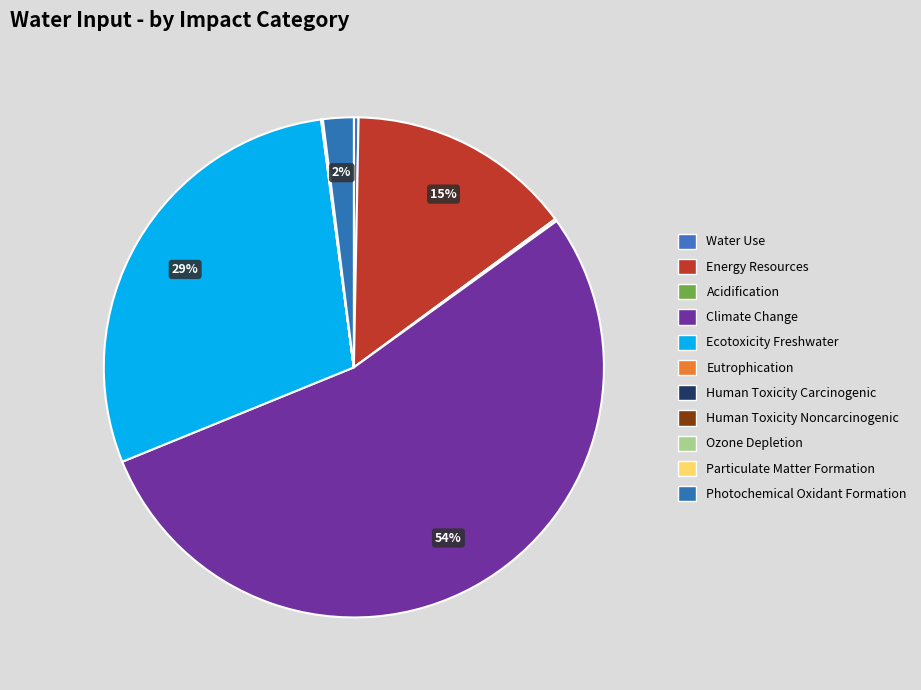

The Particulate Matter Formation slice represents 15% of the pie. True or false?

False